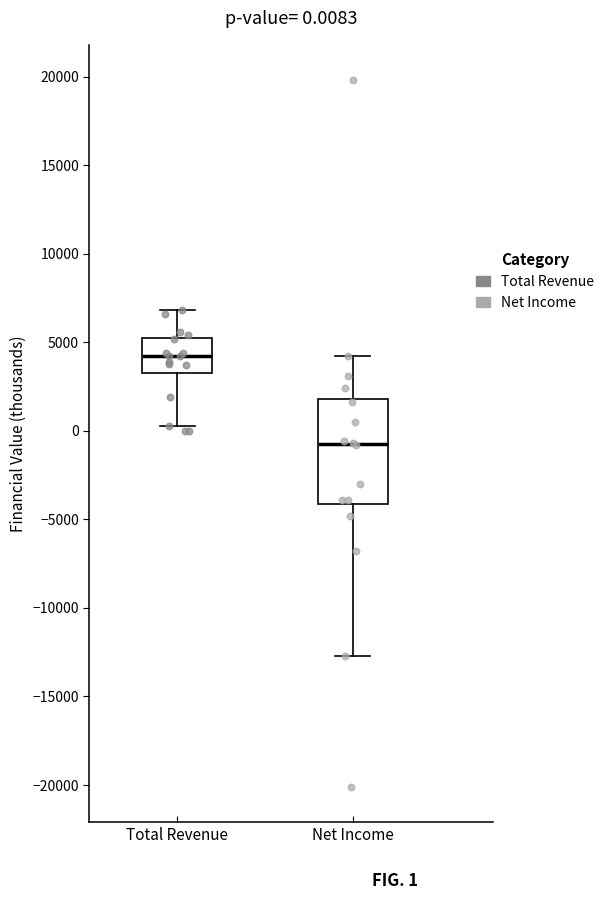

Which box's median line is the lowest?

Net Income